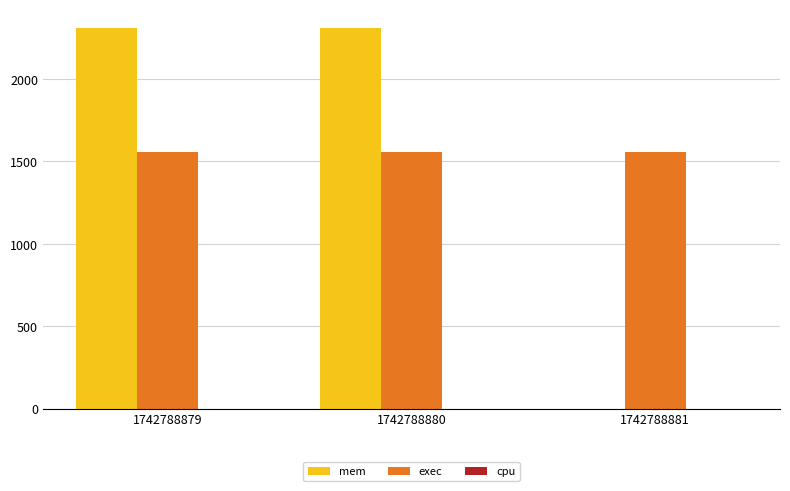

Between 1742788879 and 1742788881, which series saw the biggest shift?

mem